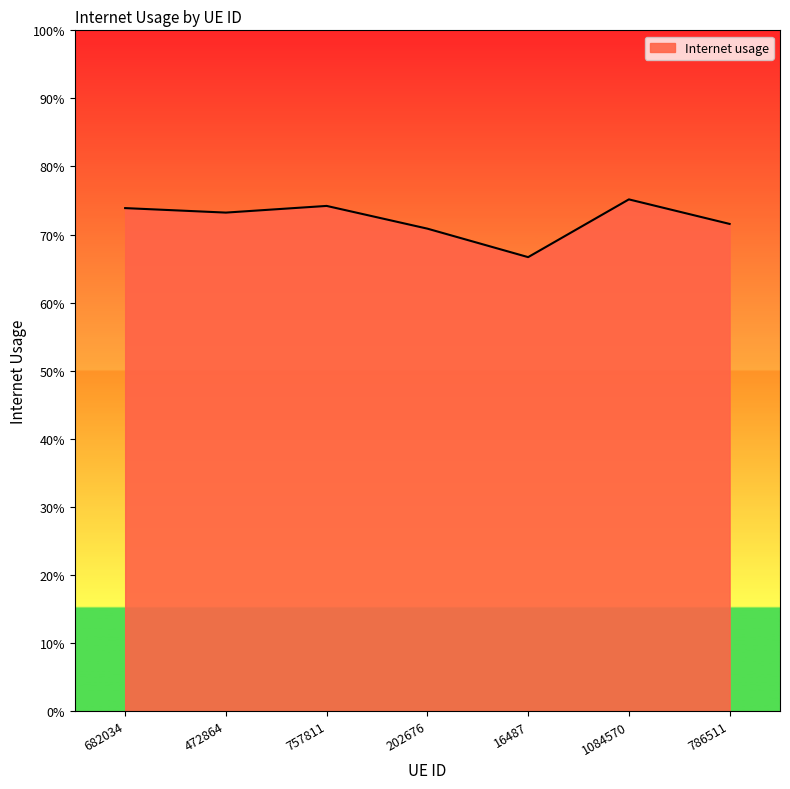

What is the average value?

0.7